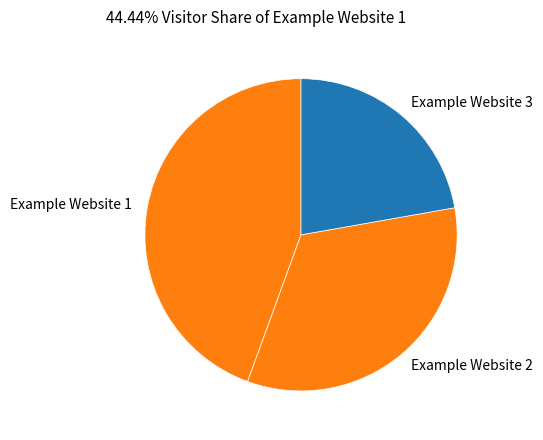

Between Example Website 3 and Example Website 1, which is larger?

Example Website 1